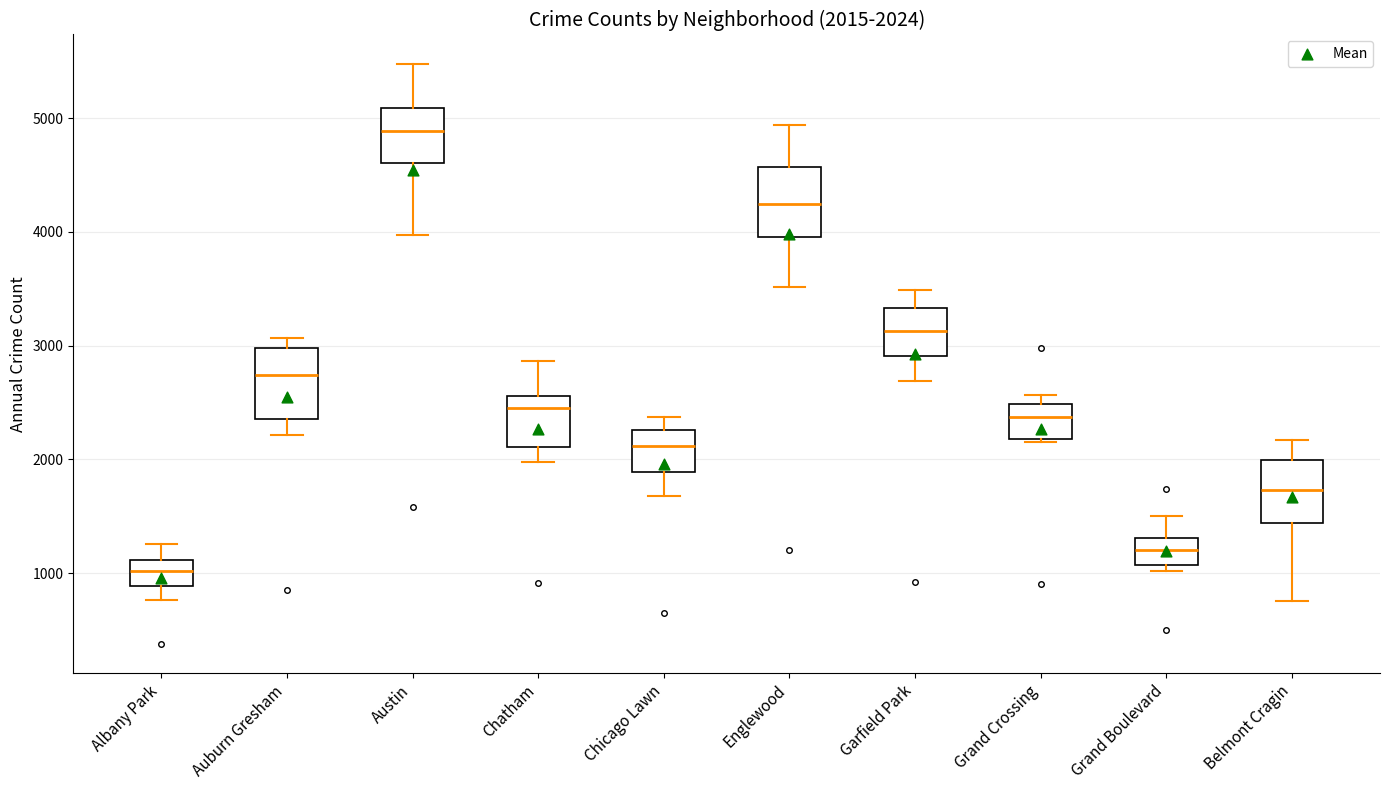

Which box has the lowest median line?

Albany Park